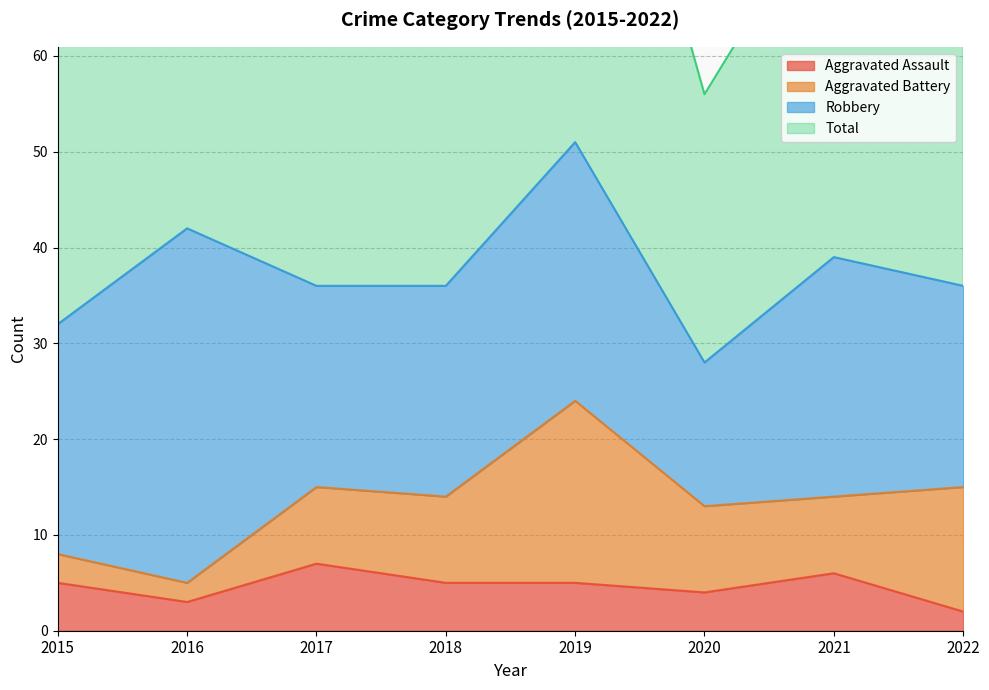

What is the sum of all Total values?

605